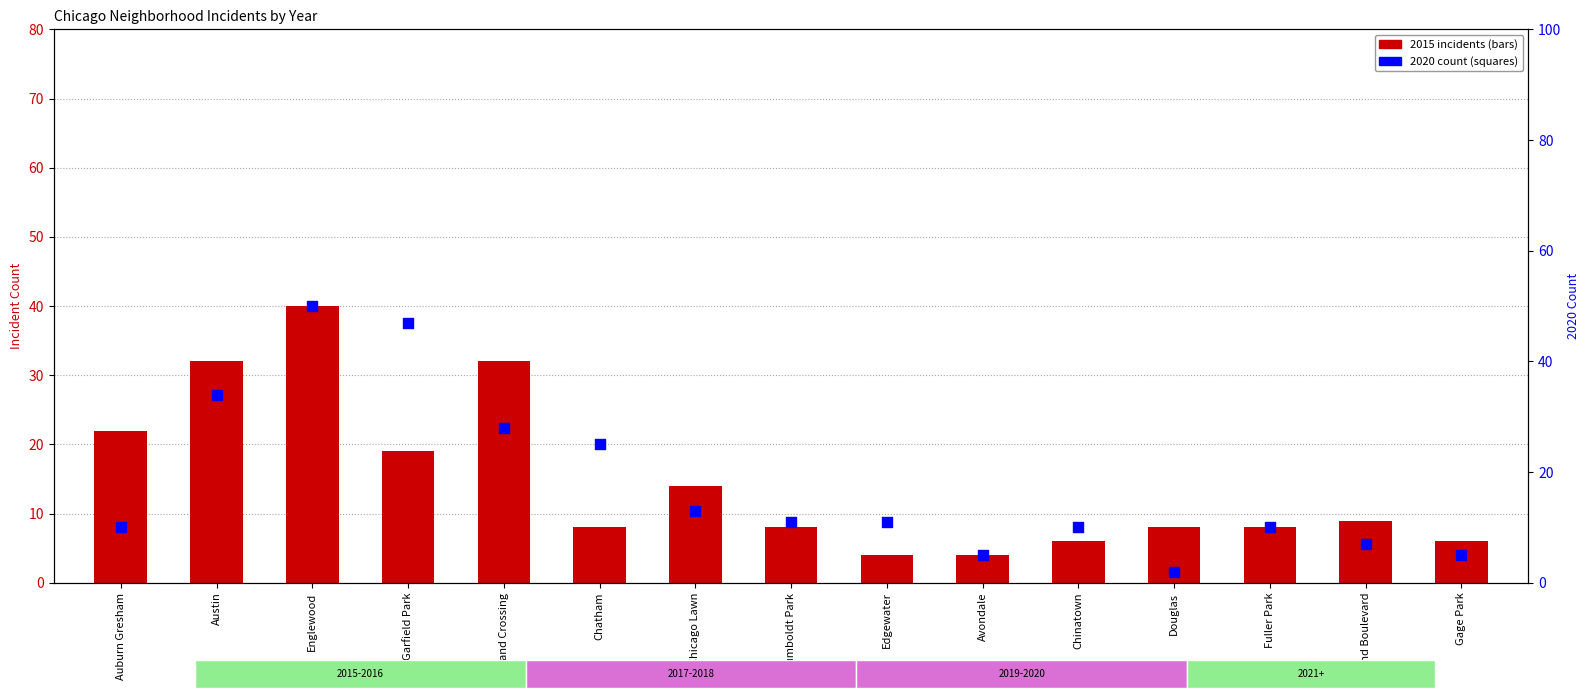

Is the value of 2015 incidents at Avondale greater than the value of 2020 count at Chicago Lawn?

No